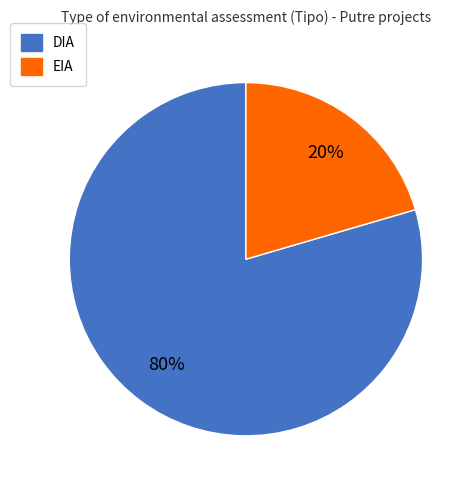

Which category has the smallest portion of the pie?

EIA